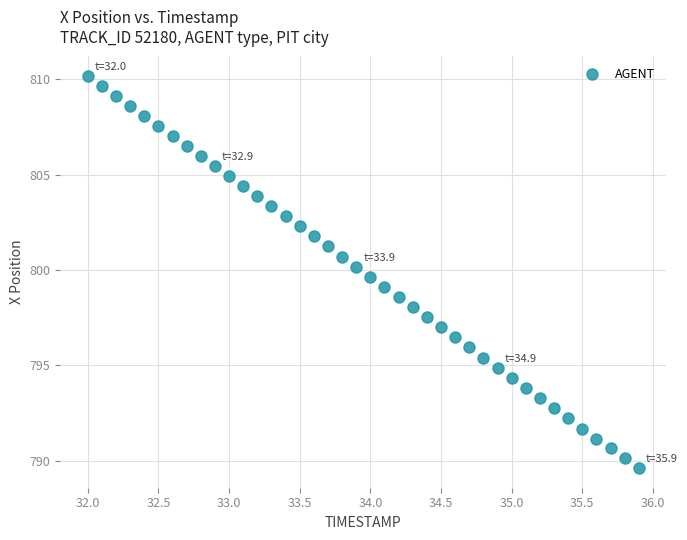

What is the range of Y values (max minus min)?

20.6